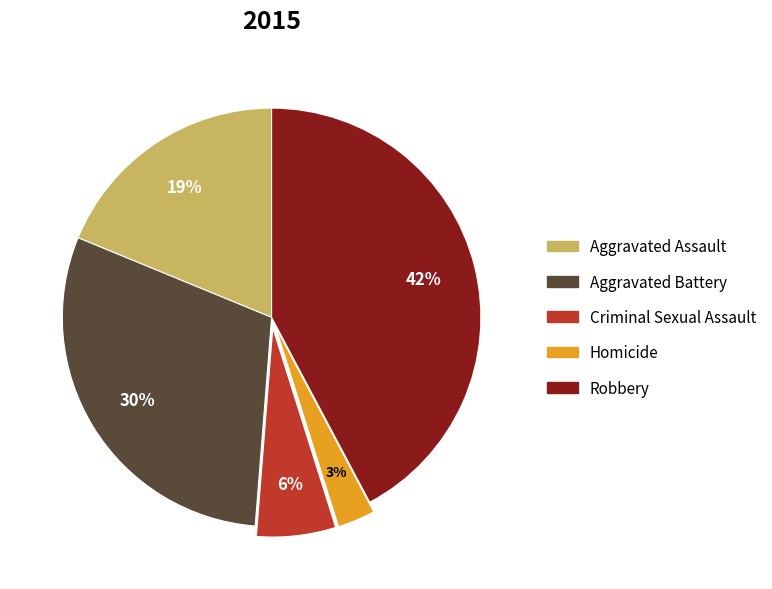

To the nearest percent, what portion does Robbery represent?

42%